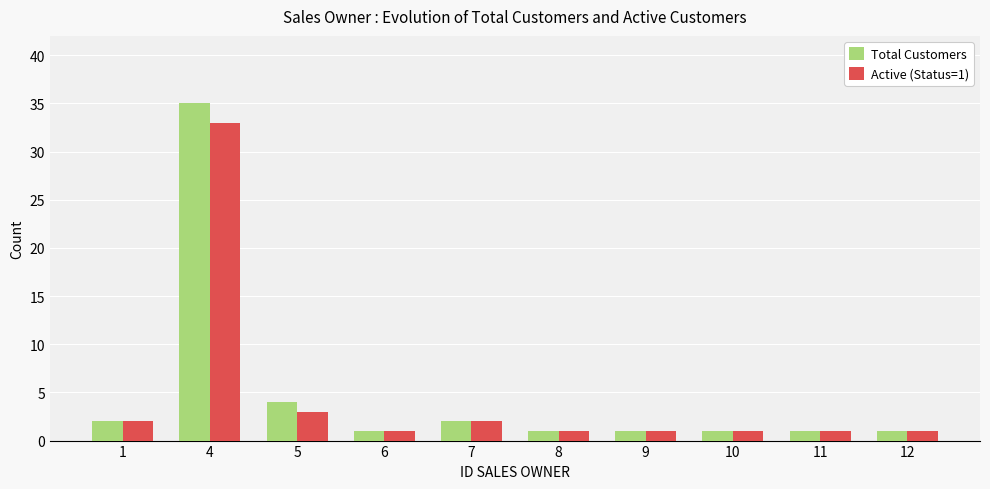

List the series in order of their peak value, highest first.

Total Customers, Active (Status=1)